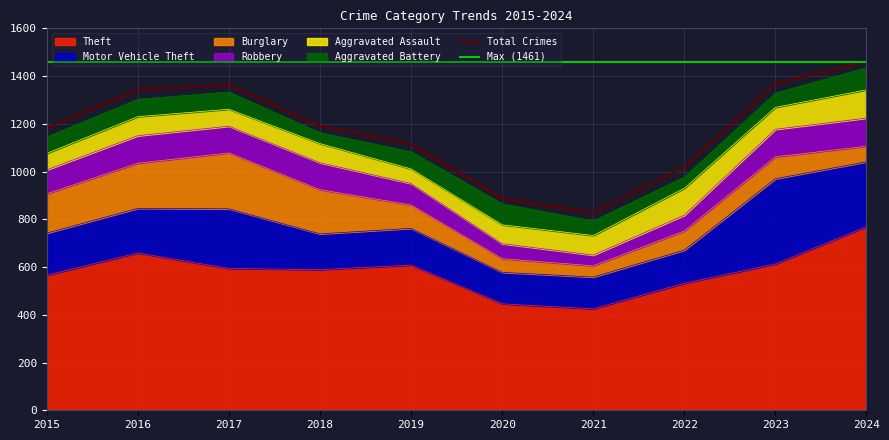

What is the value of the Aggravated Assault point at the 2nd from the left?

80